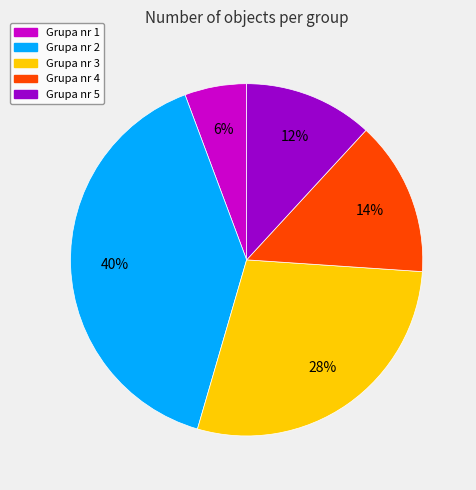

To the nearest percent, what is the difference between the Grupa nr 2 and Grupa nr 5 slice percentages?

28%